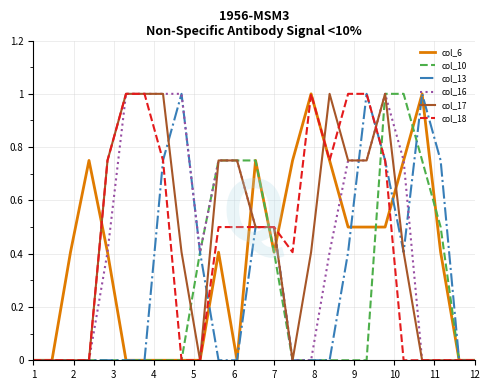

What is the maximum value for col_17?

1.0